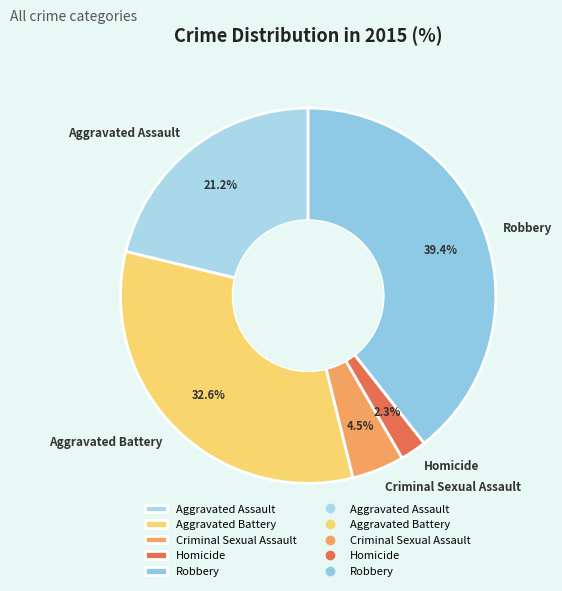

Does any single category account for the majority?

No